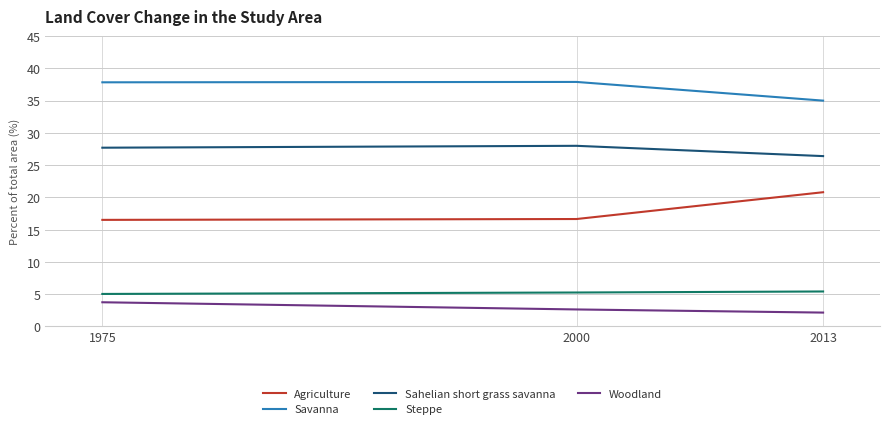

At how many categories does at least one series exceed 29?

3